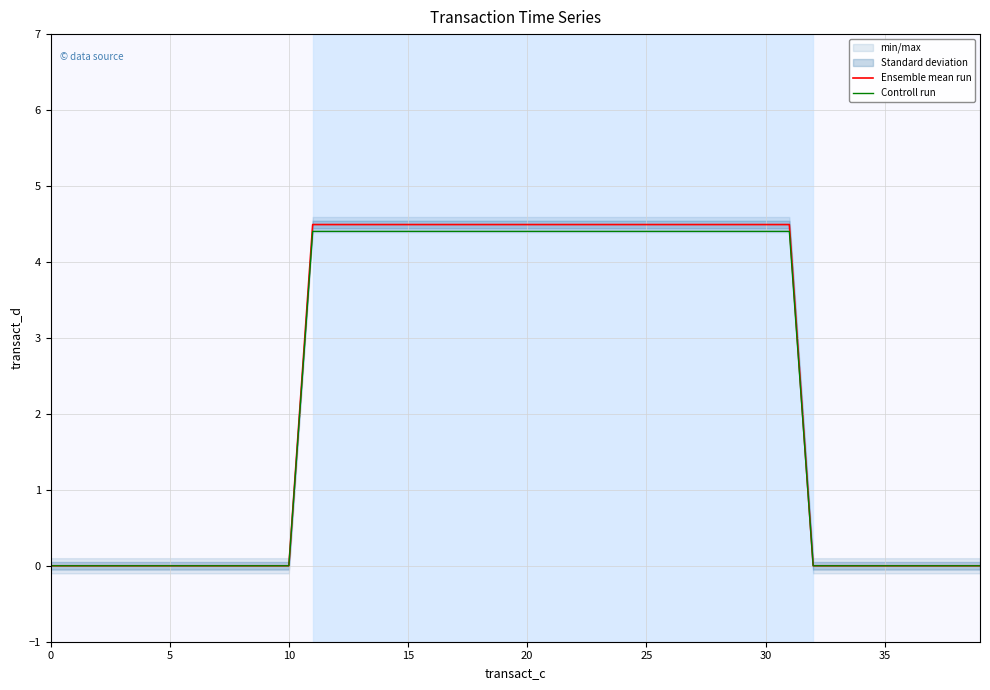

Reading left to right, what are all the values shown in this chart?

Ensemble mean run: 0.0	0.0	0.0	0.0	0.0	0.0	0.0	0.0	0.0	0.0	0.0	4.5	4.5	4.5	4.5	4.5	4.5	4.5	4.5	4.5	4.5	4.5	4.5	4.5	4.5	4.5	4.5	4.5	4.5	4.5	4.5	4.5	0.0	0.0	0.0	0.0	0.0	0.0	0.0	0.0
Controll run: 0.0	0.0	0.0	0.0	0.0	0.0	0.0	0.0	0.0	0.0	0.0	4.4	4.4	4.4	4.4	4.4	4.4	4.4	4.4	4.4	4.4	4.4	4.4	4.4	4.4	4.4	4.4	4.4	4.4	4.4	4.4	4.4	0.0	0.0	0.0	0.0	0.0	0.0	0.0	0.0